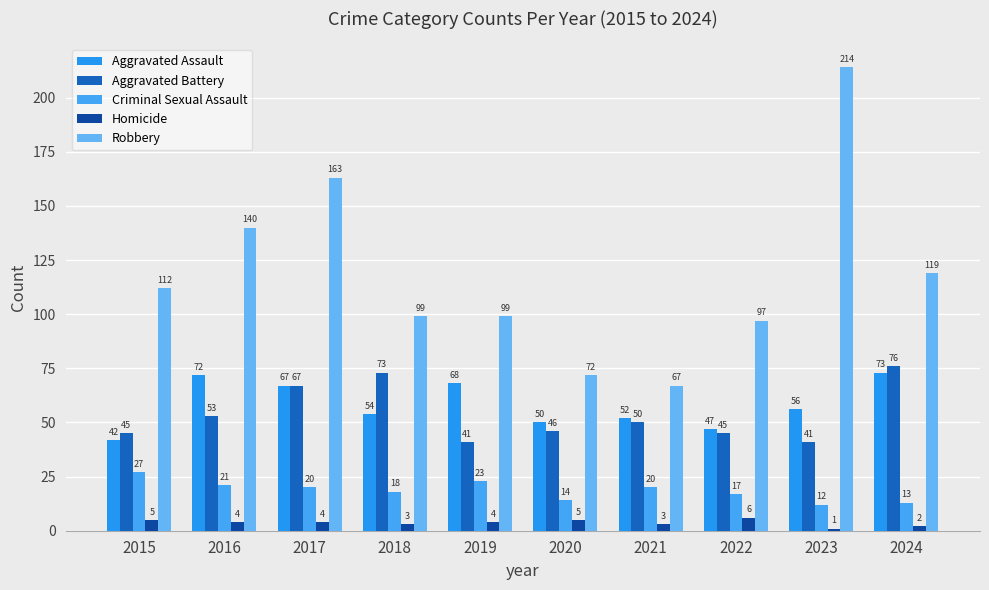

How many values in the Homicide series are below 4?

4